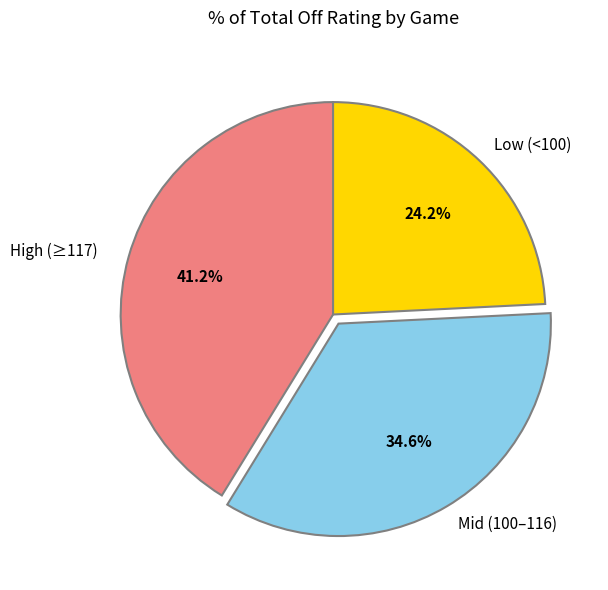

Which category has the biggest portion of the pie?

High (≥117)